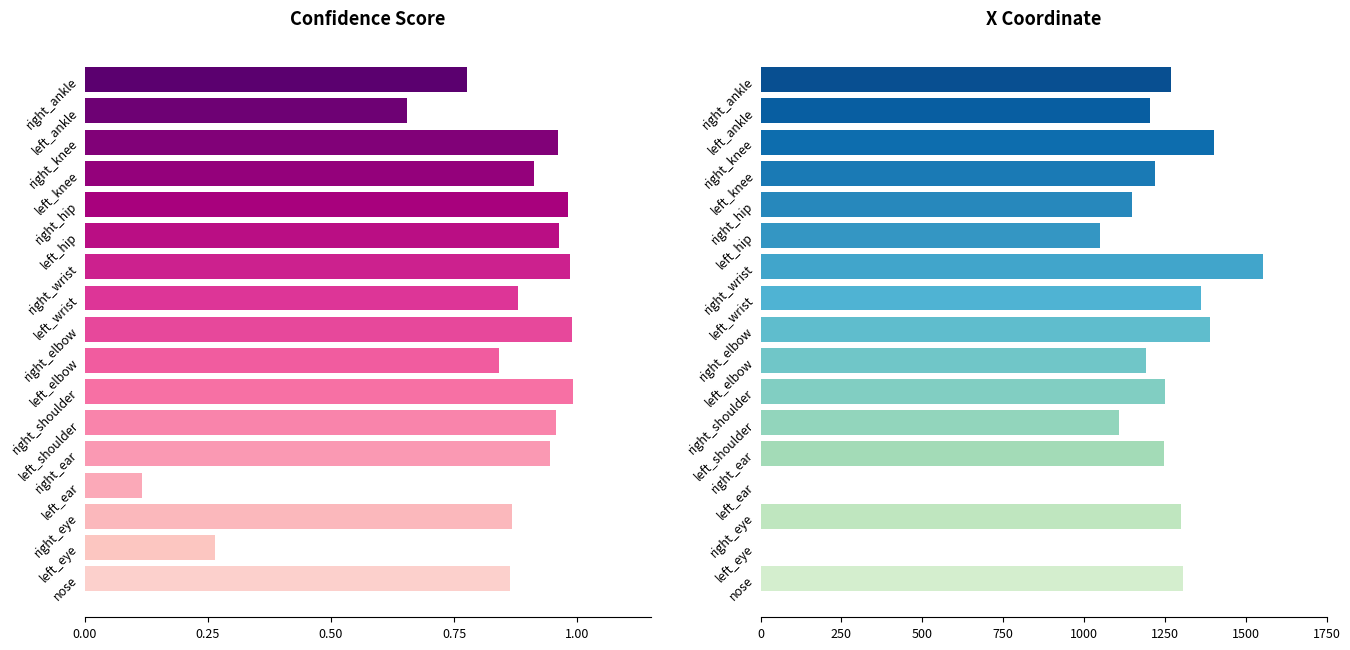

List the series in order of their peak value, highest first.

x_coord, confidence